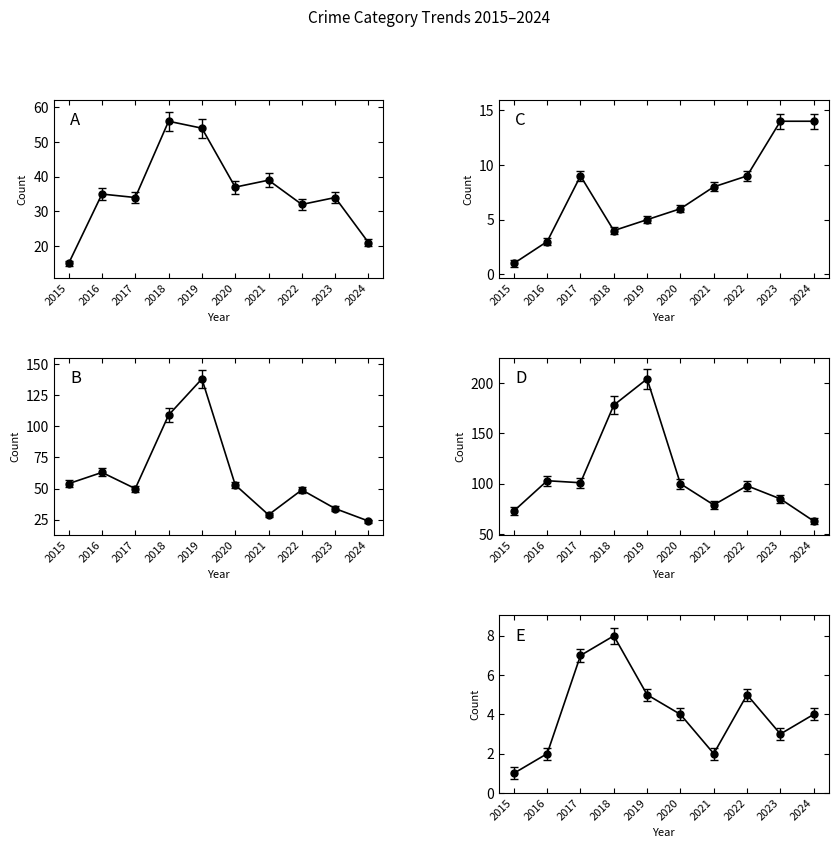

How many Aggravated Assault values are between 2 and 5?

7